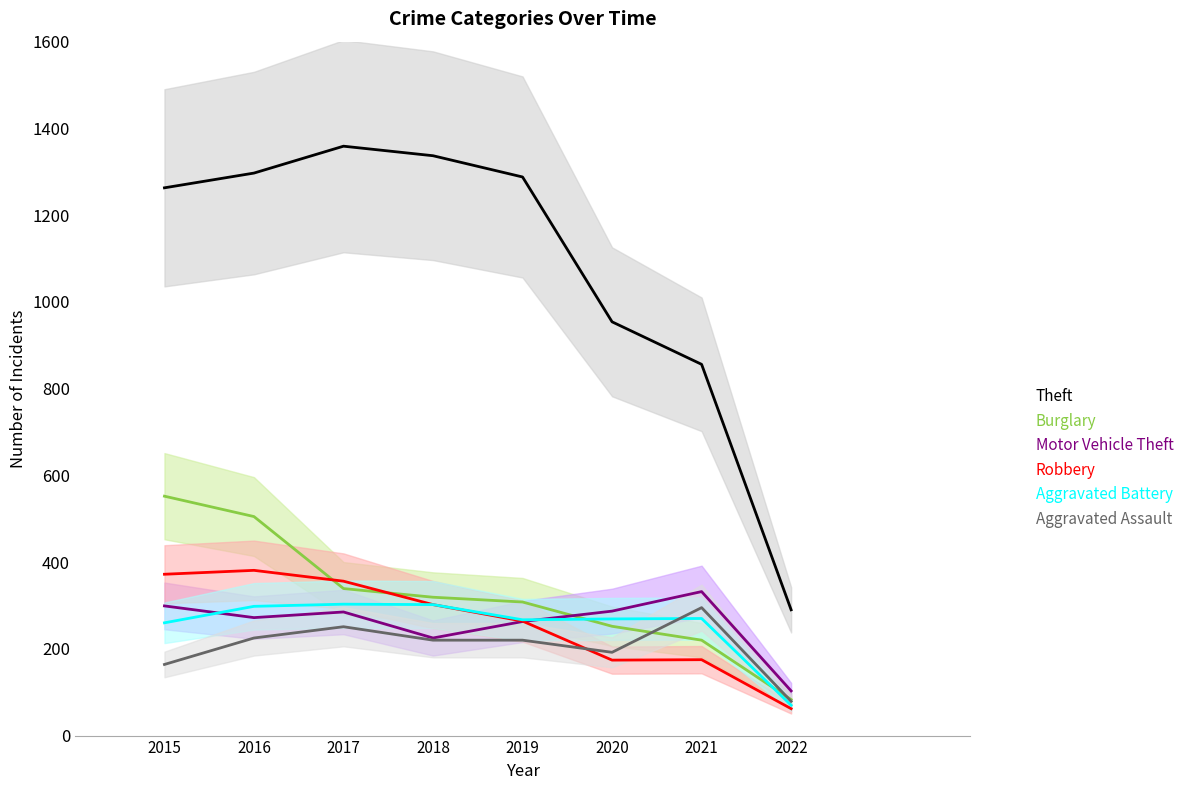

What is the spread (max minus min) of values at 2019?

1068